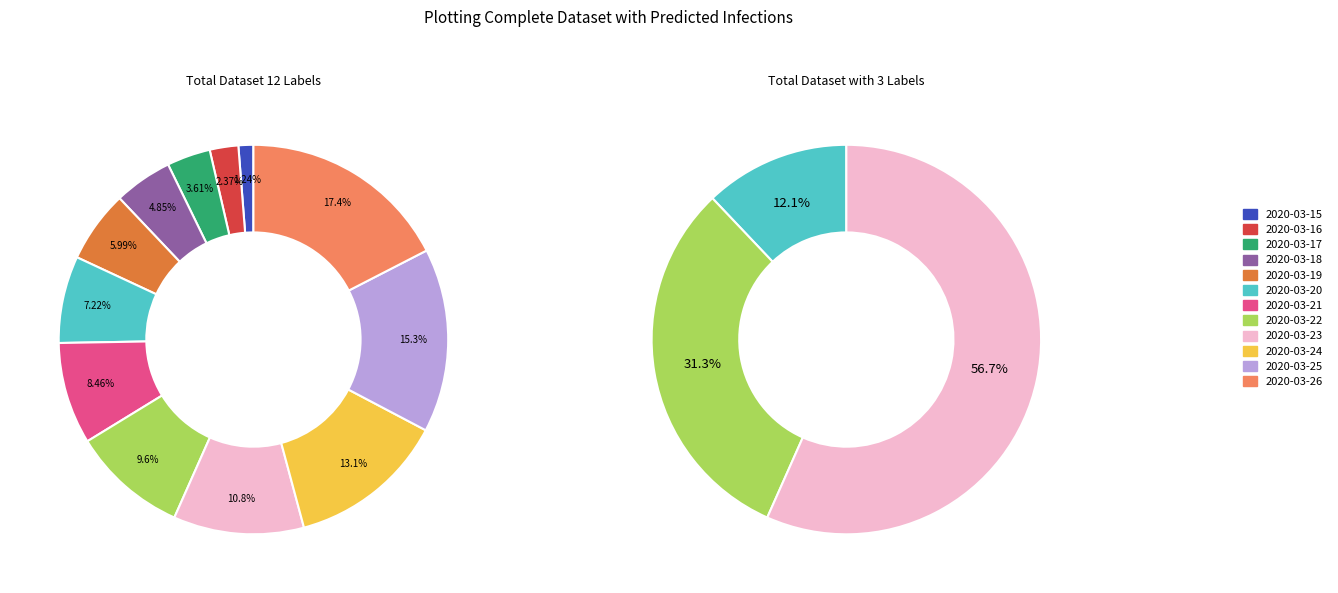

How much of the chart is everything except 2020-03-19?

94.0%